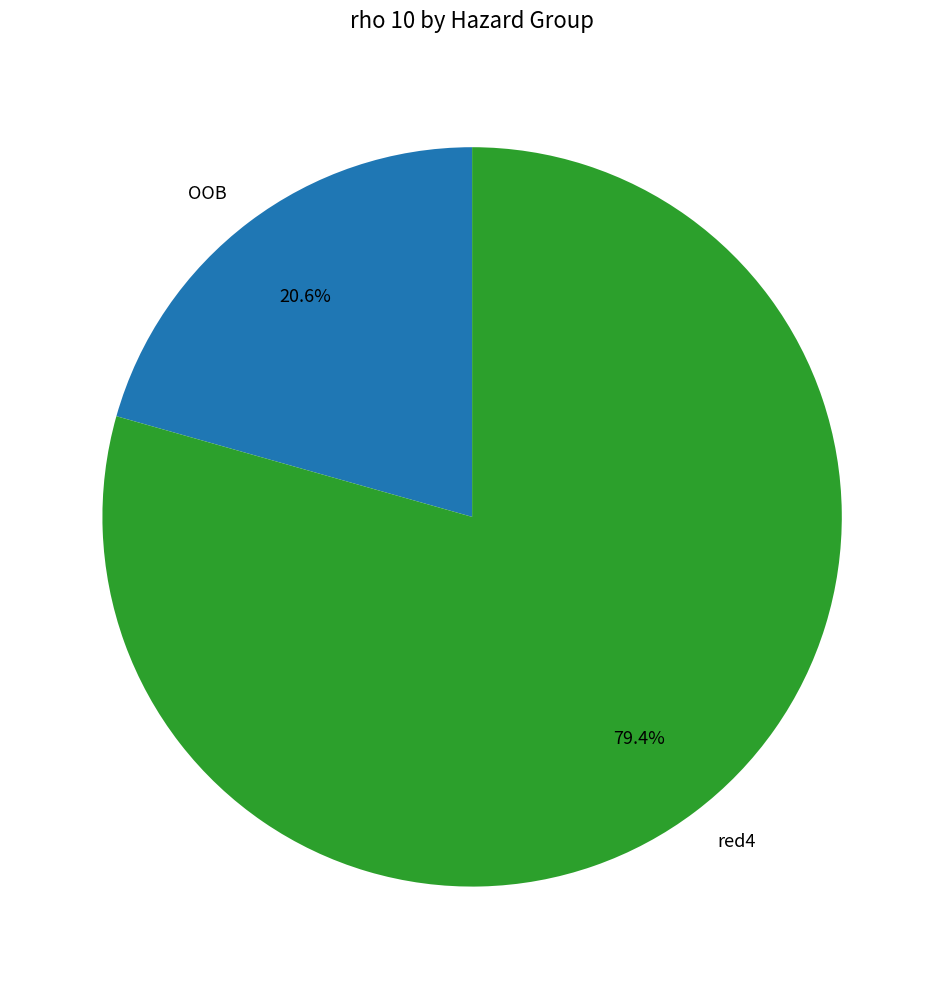

Between red4 and OOB, which is larger?

red4